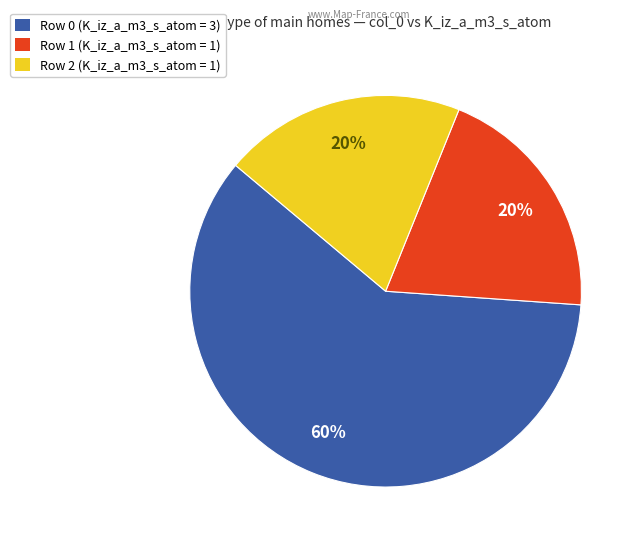

How many segments does this pie chart have?

3